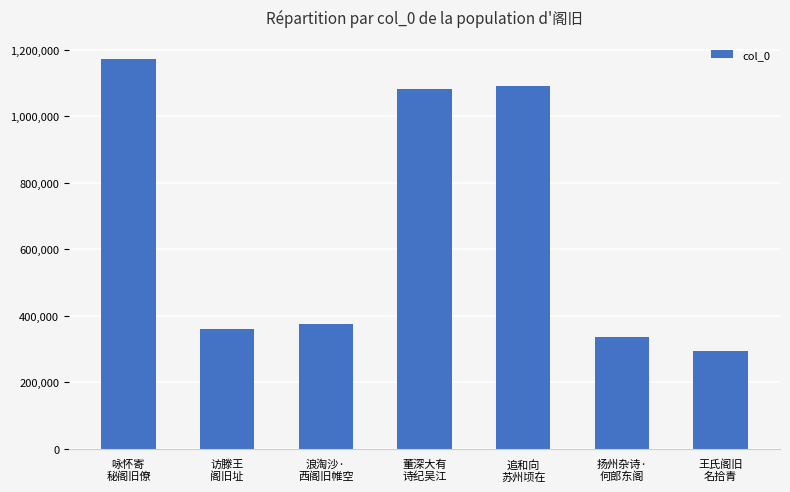

Between 王氏阁旧
名拾青 and 访滕王
阁旧址, which is larger?

访滕王
阁旧址